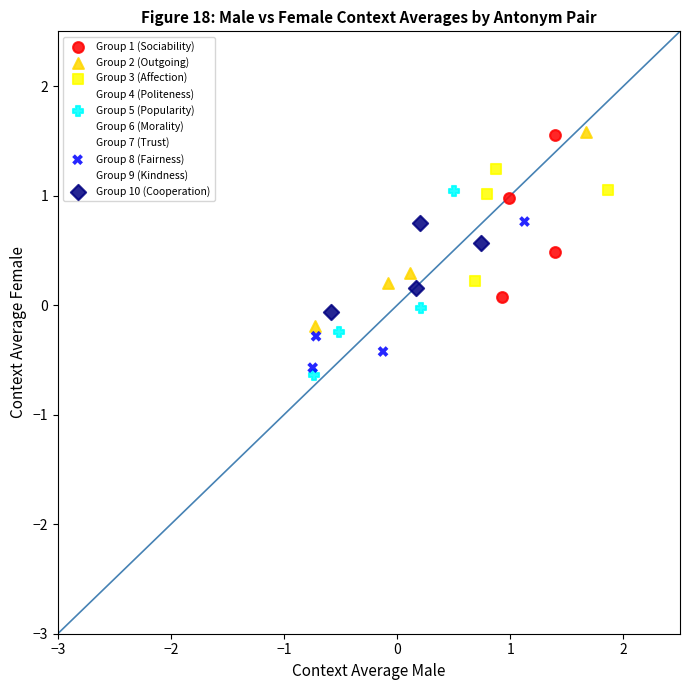

Which series contains the lowest Y value?

Group 9 (Kindness)